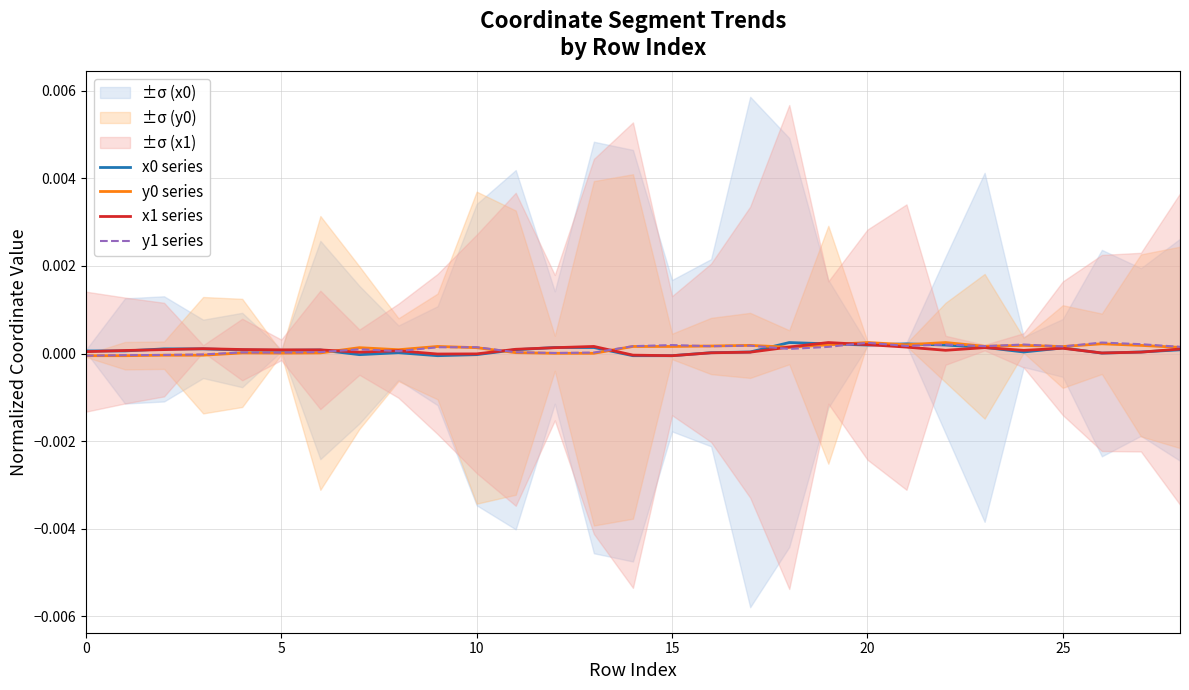

What are all the series names shown in the legend?

x0 series, y0 series, x1 series, y1 series